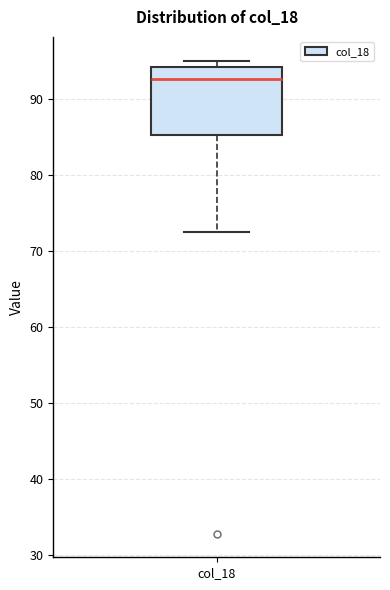

Transcribe this box plot: give where the median line is, the range the box spans, and where the two whiskers end, as read against the y-axis. The values are not printed on the chart, so give them approximately, as read against the axis.

median 93, box 85 to 94, whiskers 72 to 95